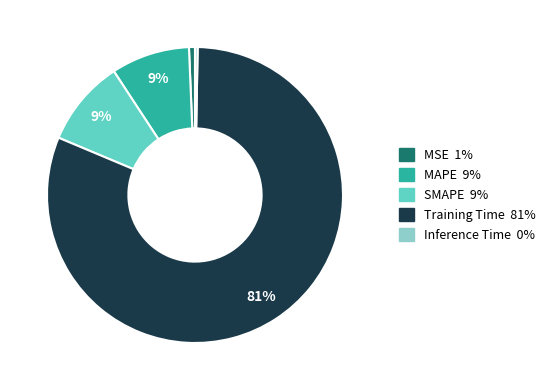

How many segments does this pie chart have?

5